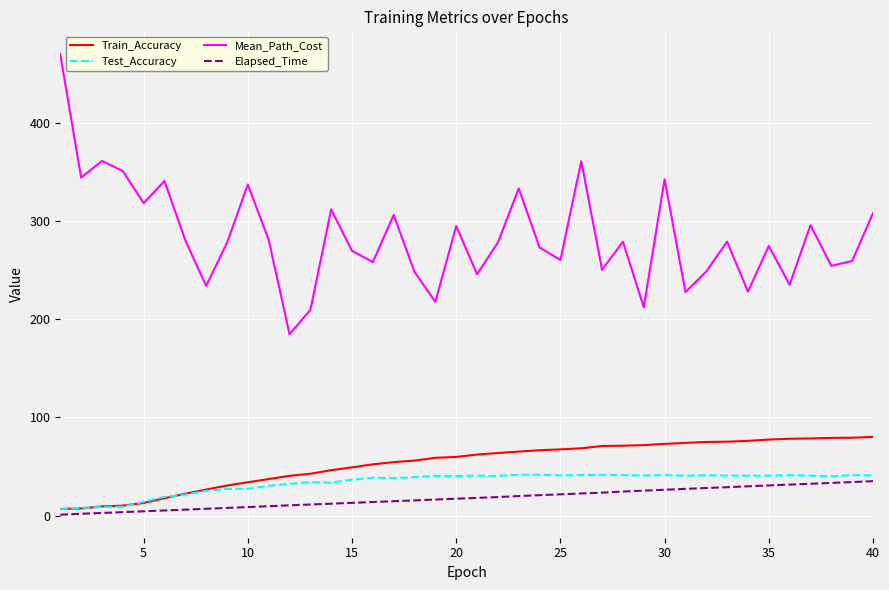

At how many categories does at least one series exceed 300?

13